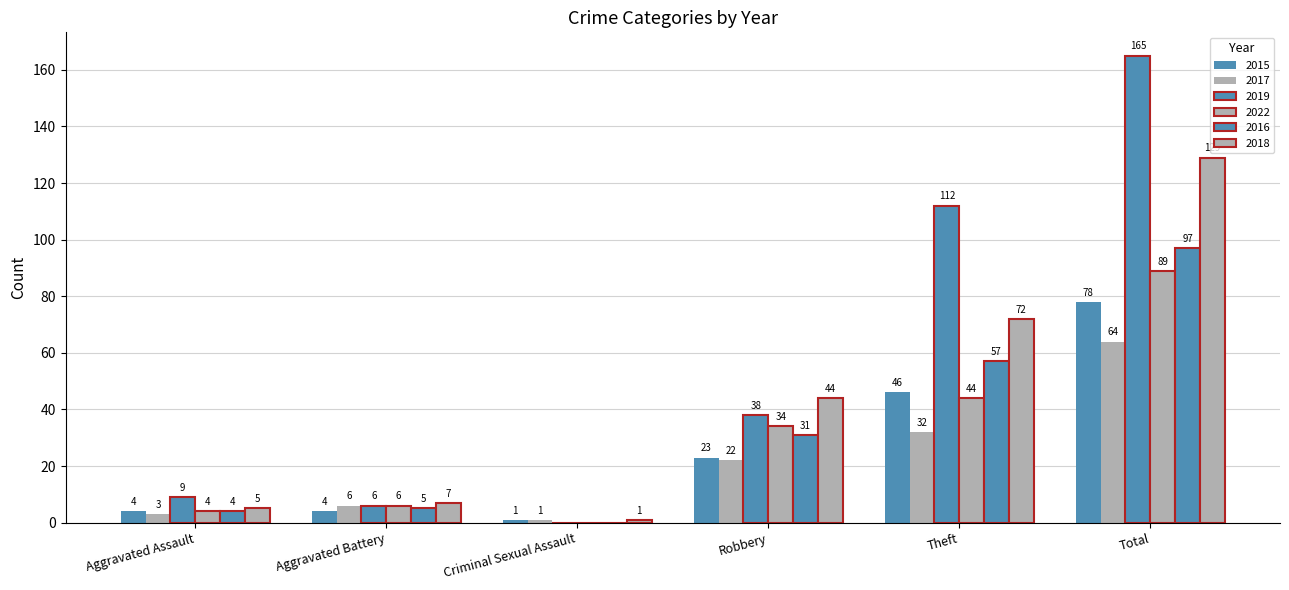

Reading left to right, list all the values displayed in this chart.

2015: Aggravated Assault=4	Aggravated Battery=4	Criminal Sexual Assault=1	Robbery=23	Theft=46	Total=78
2017: Aggravated Assault=3	Aggravated Battery=6	Criminal Sexual Assault=1	Robbery=22	Theft=32	Total=64
2019: Aggravated Assault=9	Aggravated Battery=6	Criminal Sexual Assault=0	Robbery=38	Theft=112	Total=165
2022: Aggravated Assault=4	Aggravated Battery=6	Criminal Sexual Assault=0	Robbery=34	Theft=44	Total=89
2016: Aggravated Assault=4	Aggravated Battery=5	Criminal Sexual Assault=0	Robbery=31	Theft=57	Total=97
2018: Aggravated Assault=5	Aggravated Battery=7	Criminal Sexual Assault=1	Robbery=44	Theft=72	Total=129